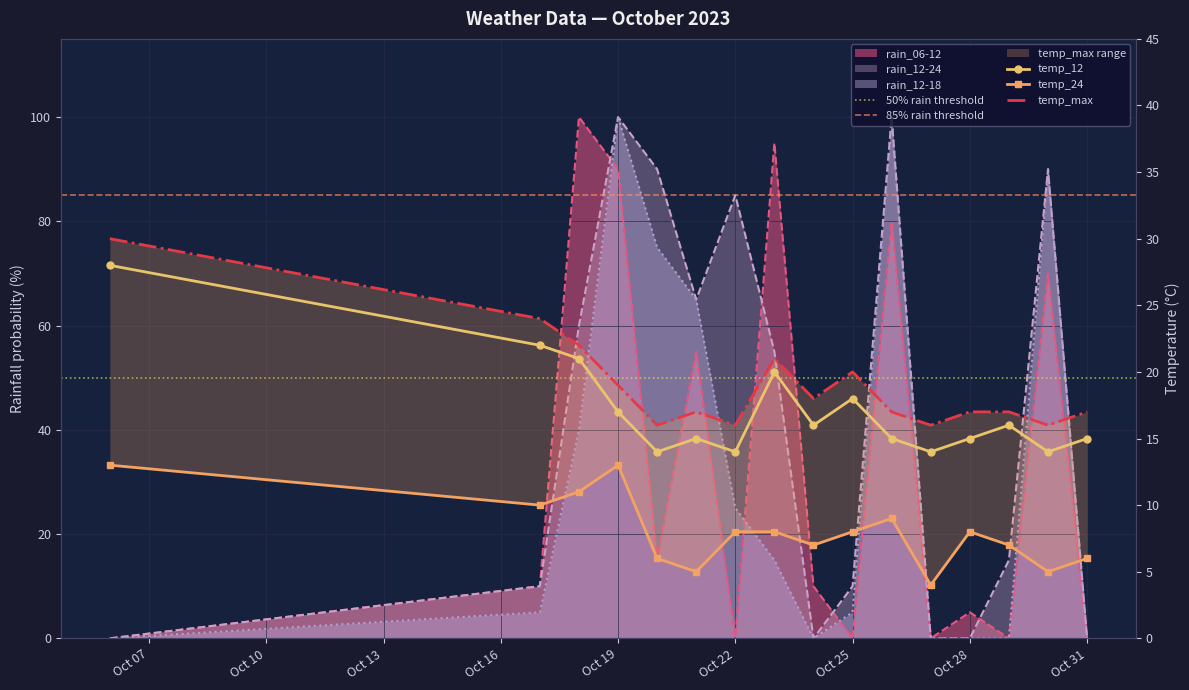

At which label does temp_max reach its peak?

2023-10-06